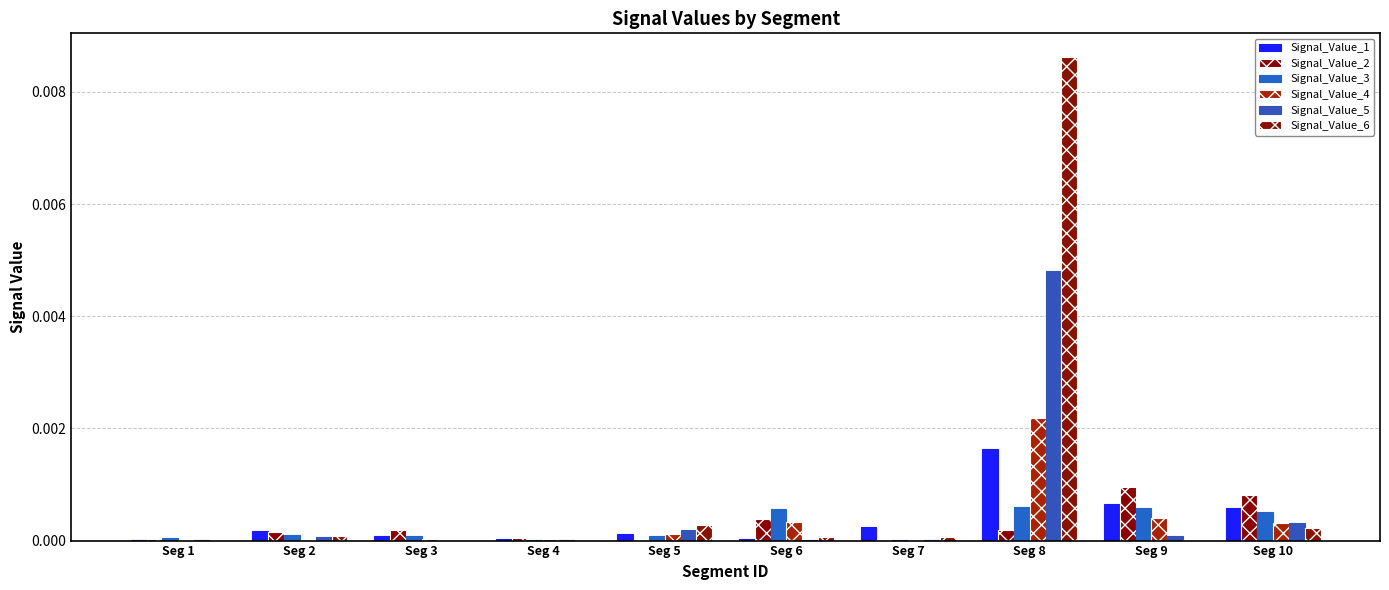

Which series has the largest total across all categories?

Signal_Value_6